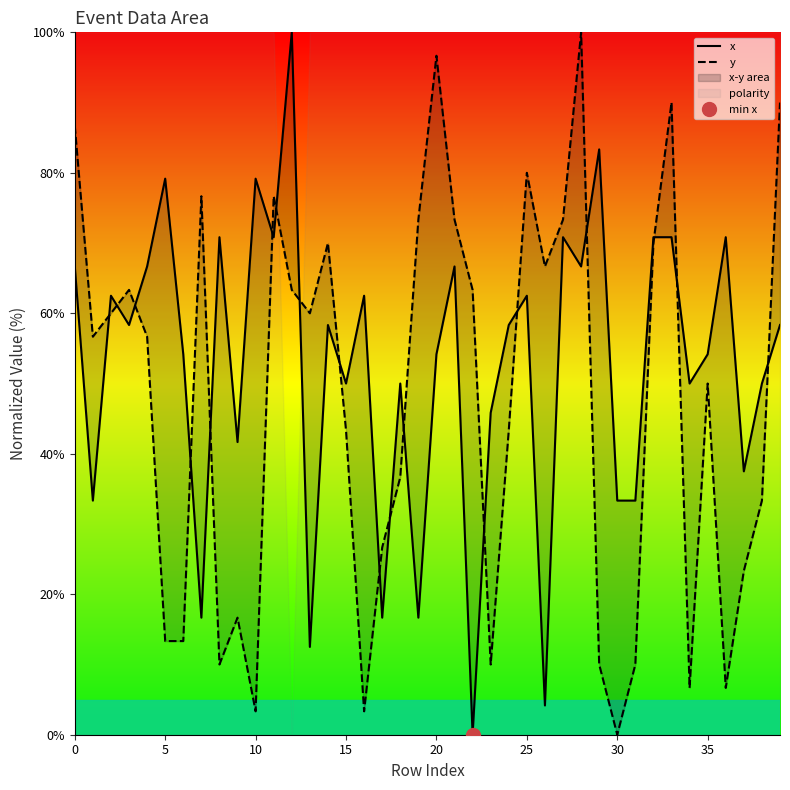

List the series in order of their peak value, highest first.

x, y